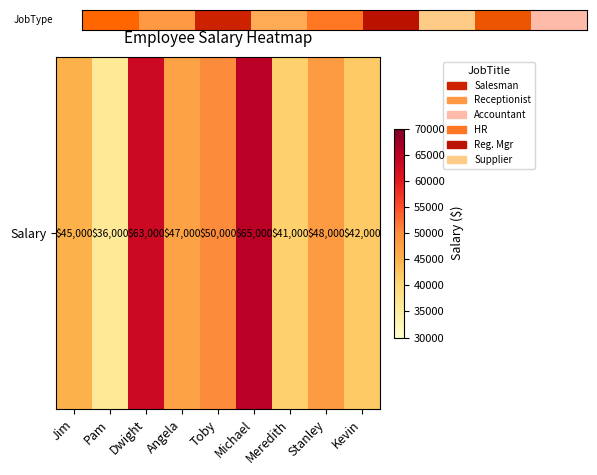

How many values are below 47000?

4